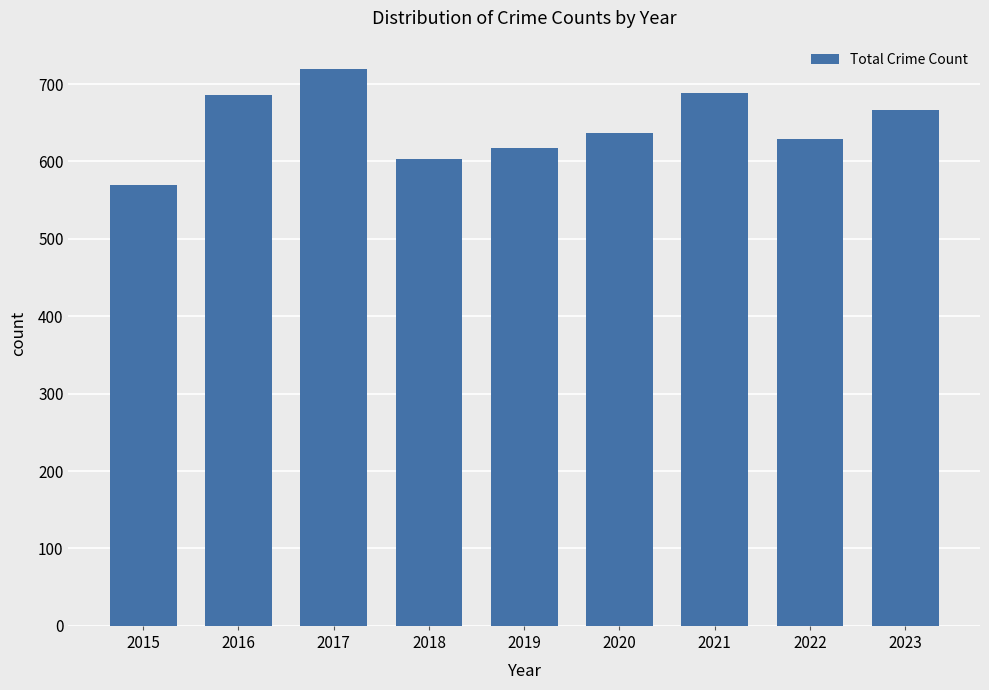

How many data points are less than 637?

4